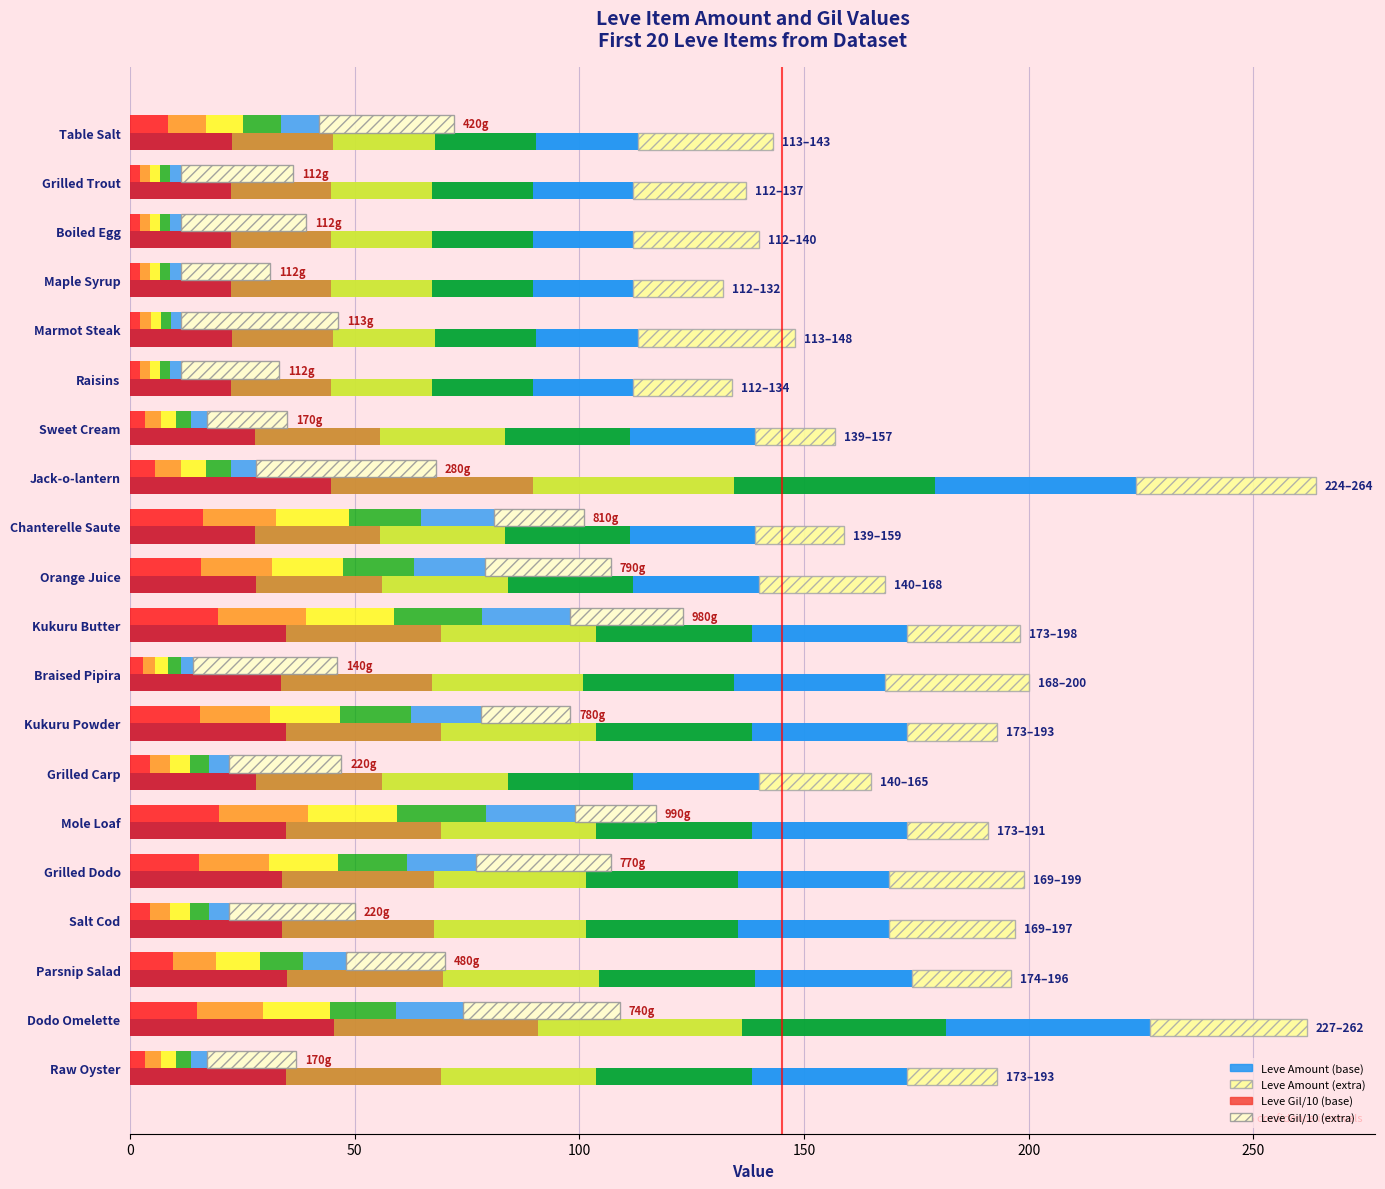

Which series has the widest spread of values?

Leve Amount (base)